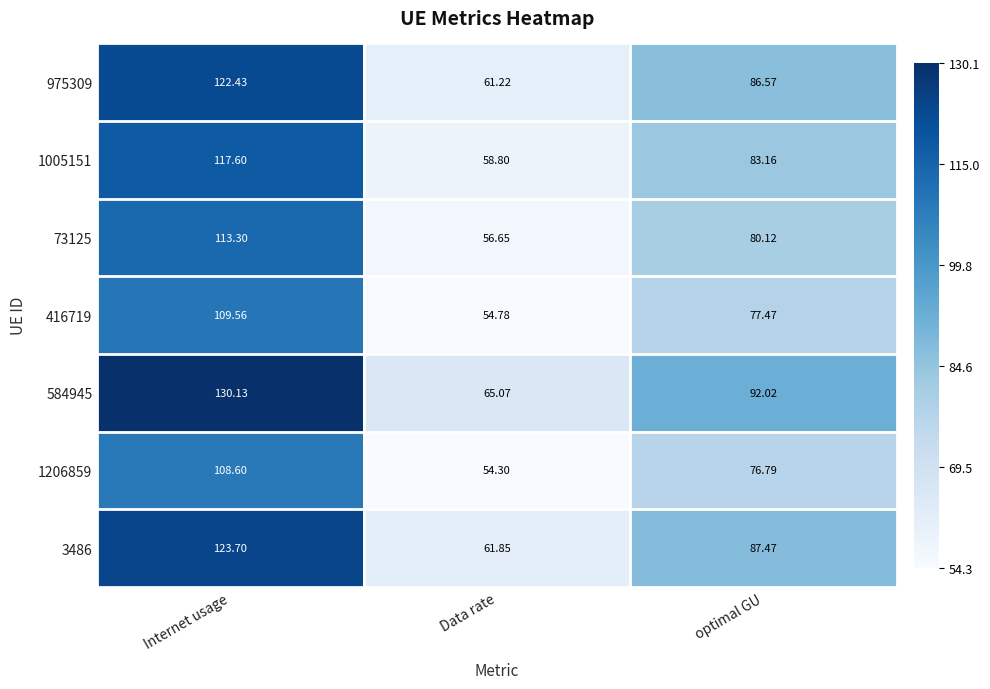

At which category does the chart reach its minimum across all series?

Data rate